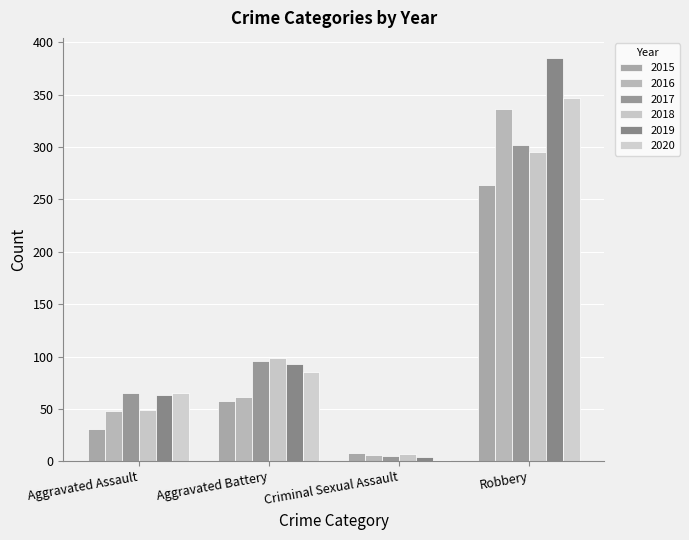

Is the value of 2019 at Robbery greater than the value of 2016 at Aggravated Battery?

Yes